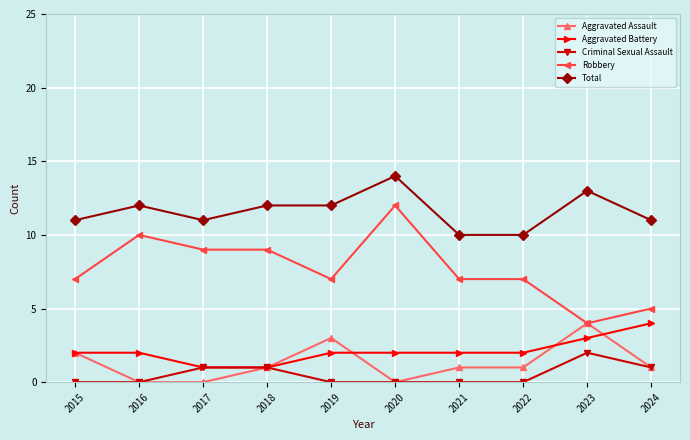

Which category has the highest value across all series?

2020